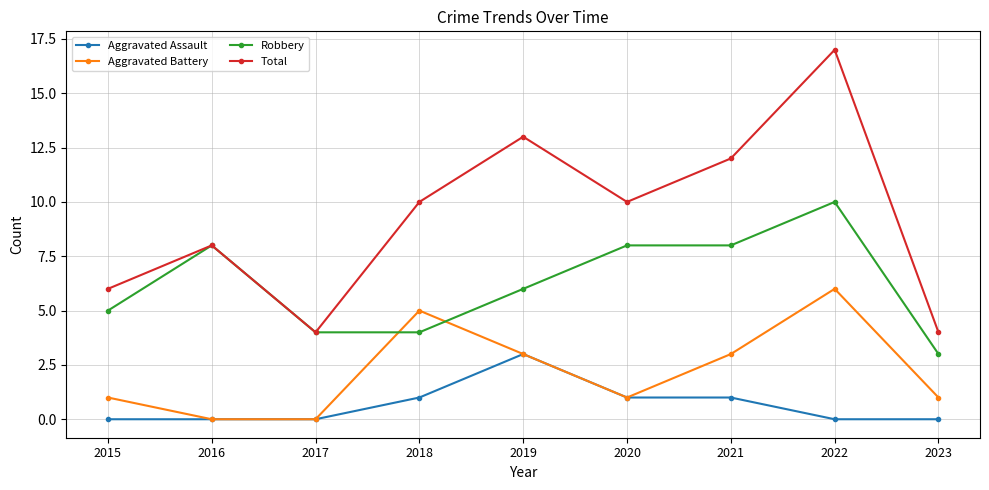

What is the difference between the maximum and minimum values in the Total series?

13